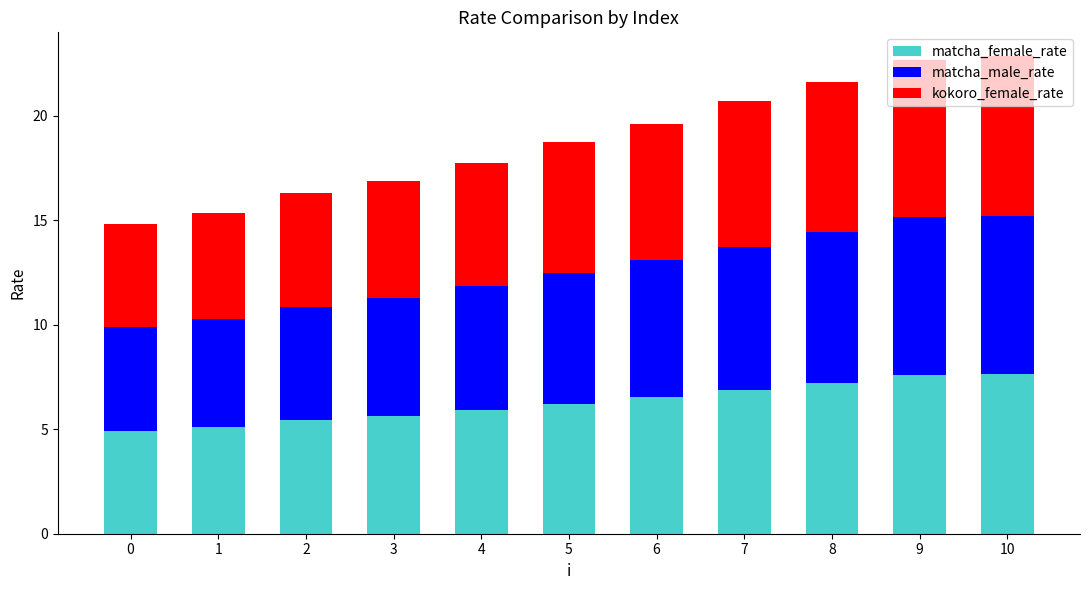

What is the difference between the maximum and minimum values in the matcha_female_rate series?

2.7